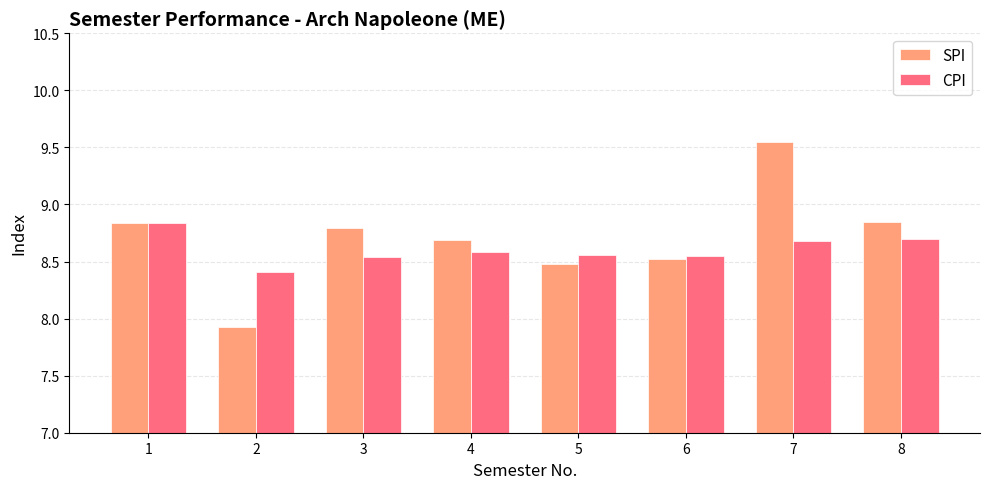

Where is SPI nearest to the value 8?

2